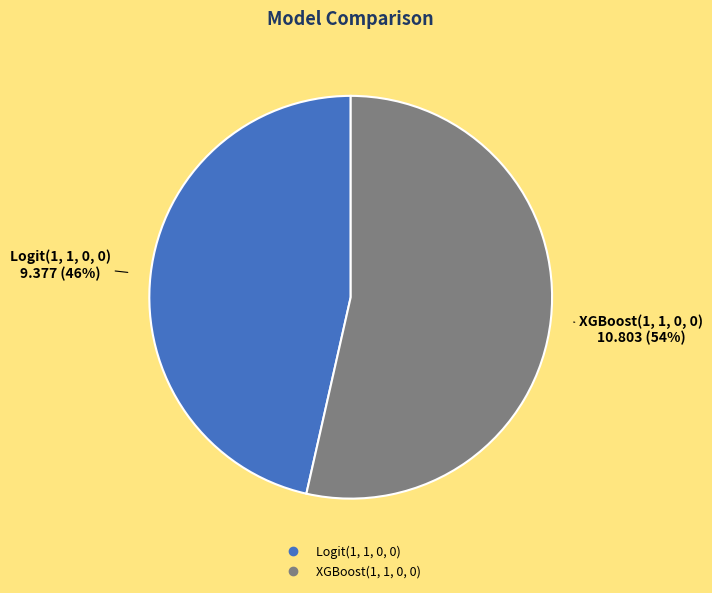

What is the largest slice in the pie chart?

XGBoost(1, 1, 0, 0)